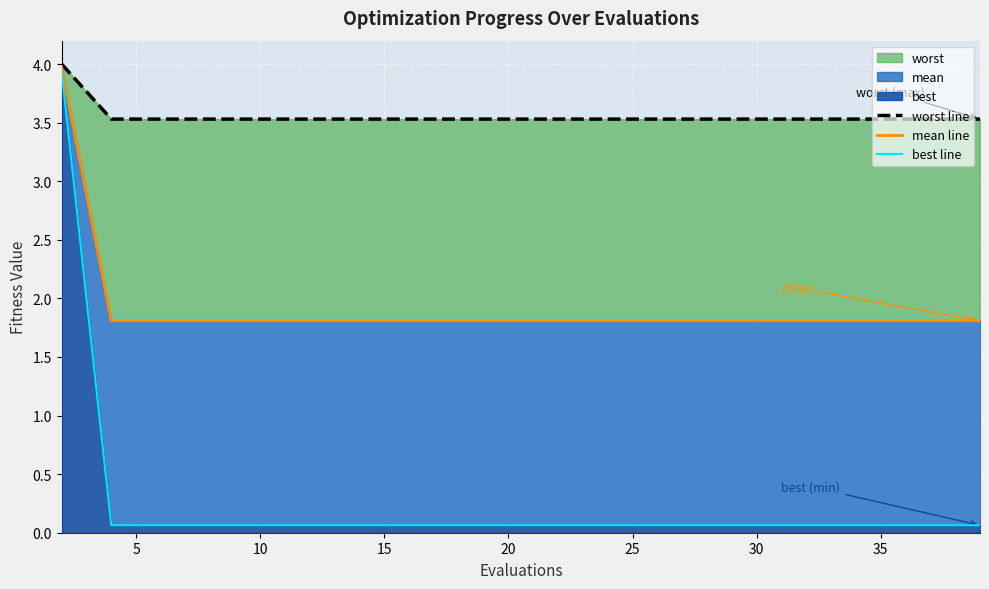

What is the total value across all series at 25?

5.4